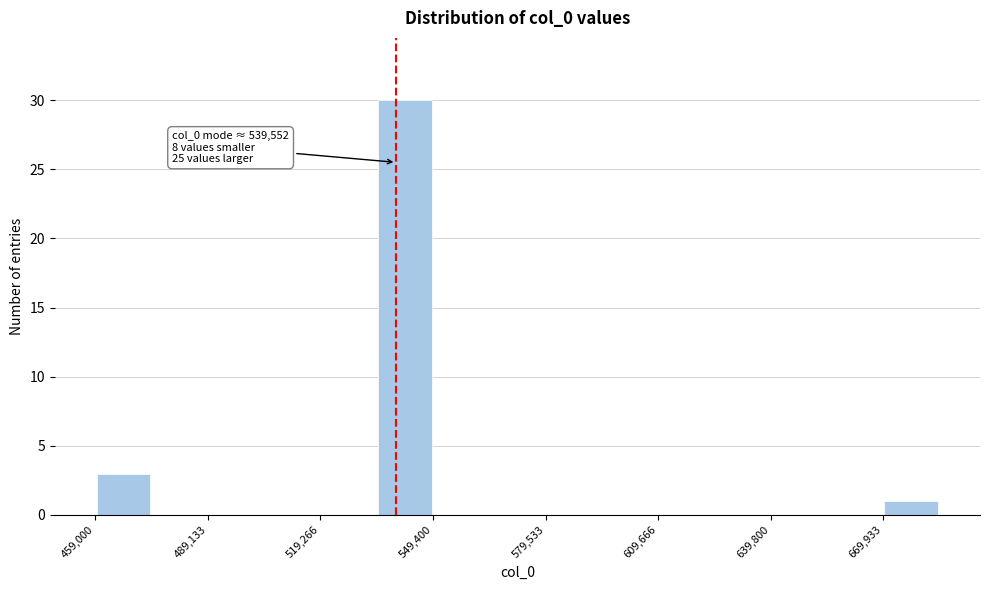

Around what value on the x-axis is the tallest bar? Give the approximate position of its centre, as read against the axis.

540000